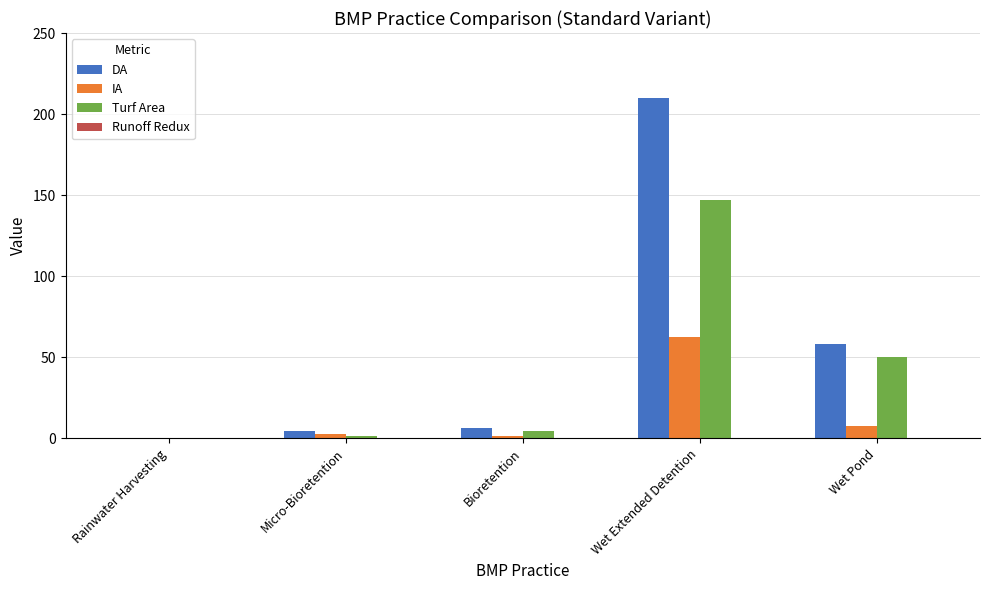

What is the spread (max minus min) of values at Rainwater Harvesting?

0.4